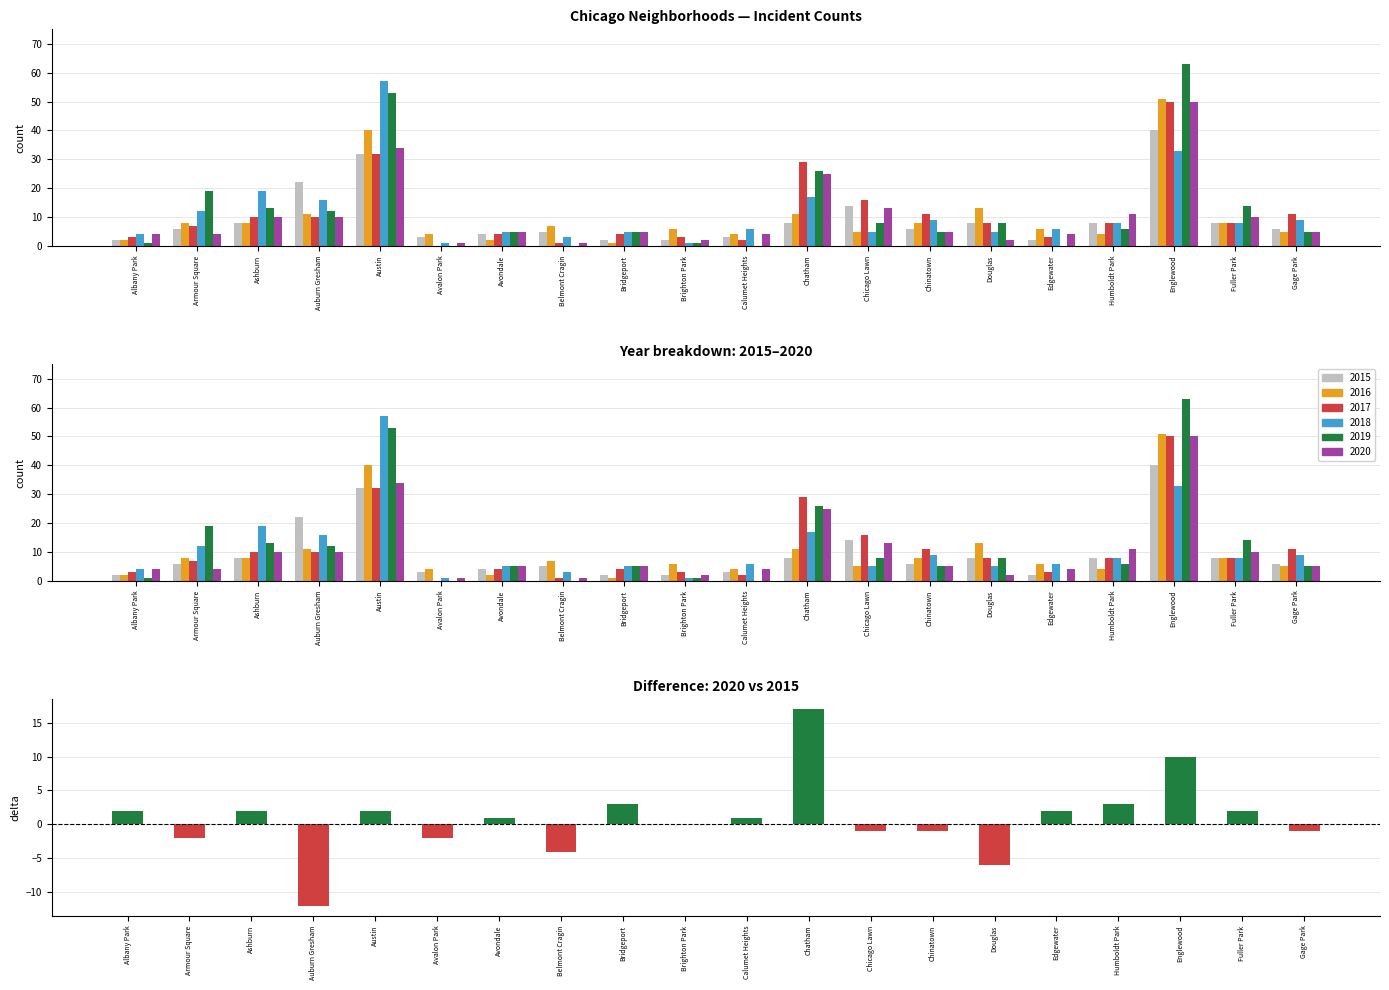

What is the difference between the maximum and minimum values?

29